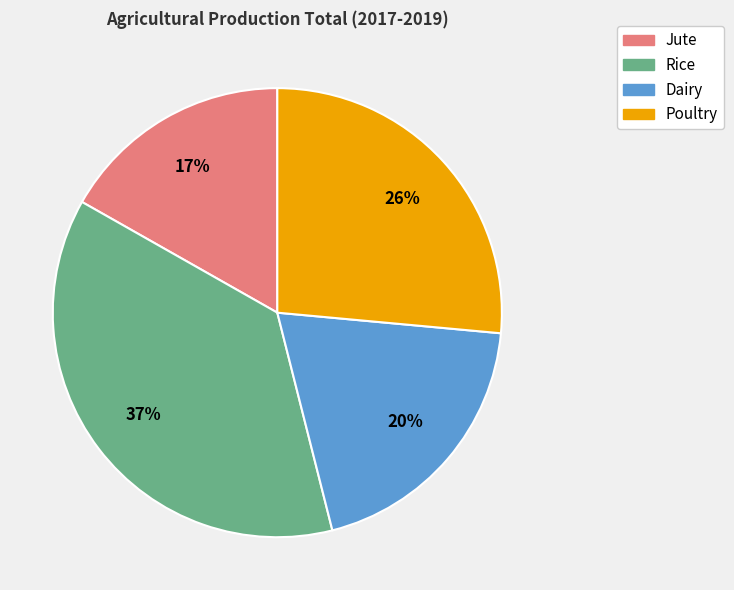

How many slices are in this pie chart?

4